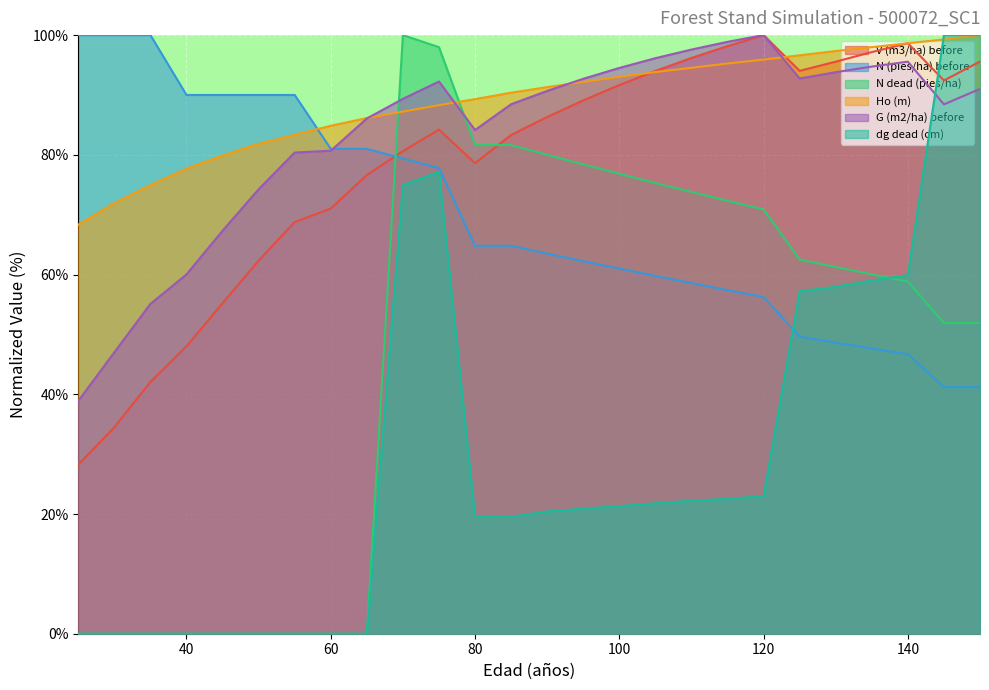

What is the maximum value shown in the chart?

100.0